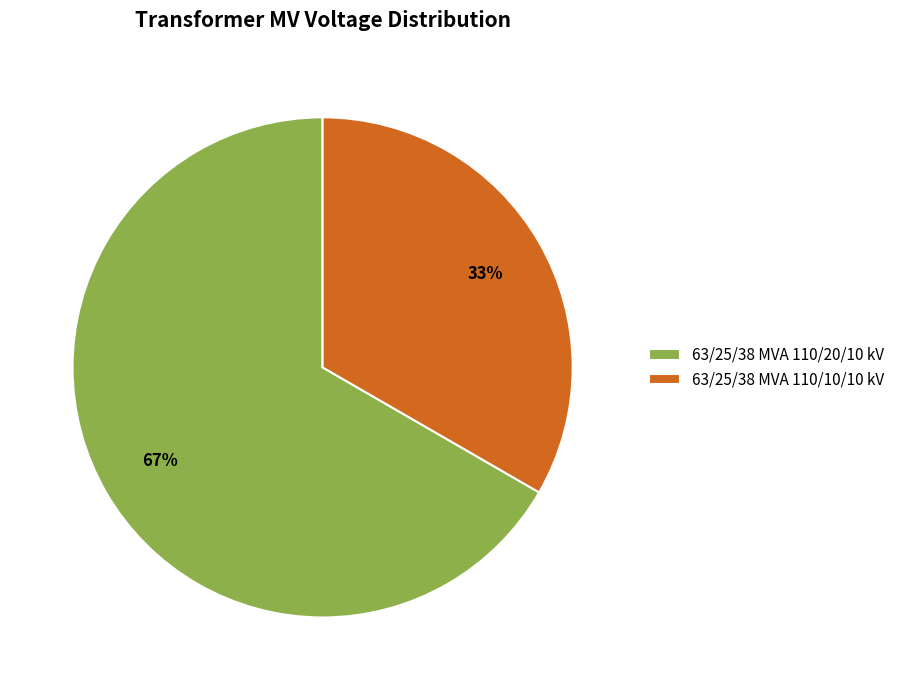

To the nearest percent, what is the average slice percentage?

50%